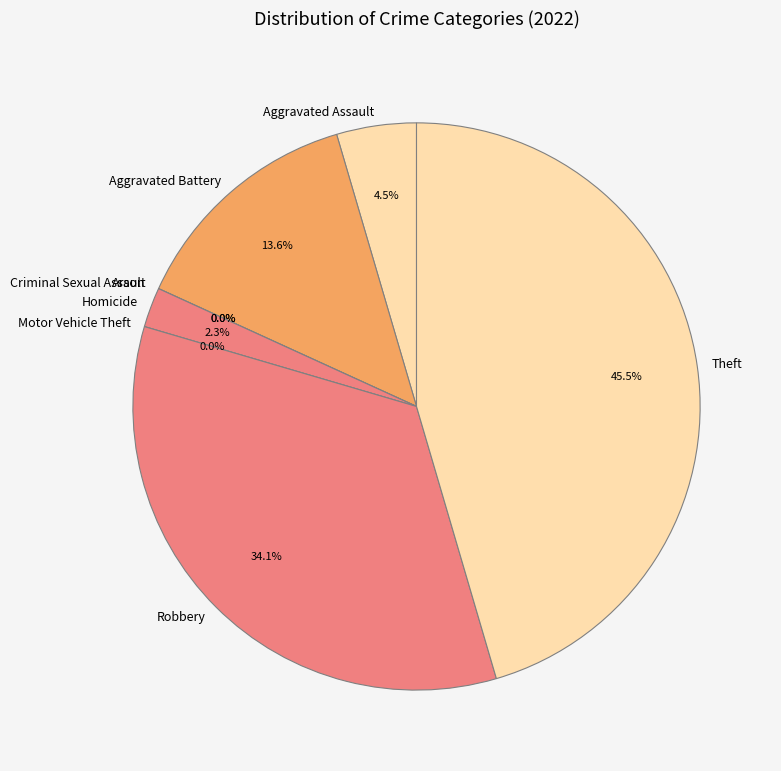

How many segments does this pie chart have?

8